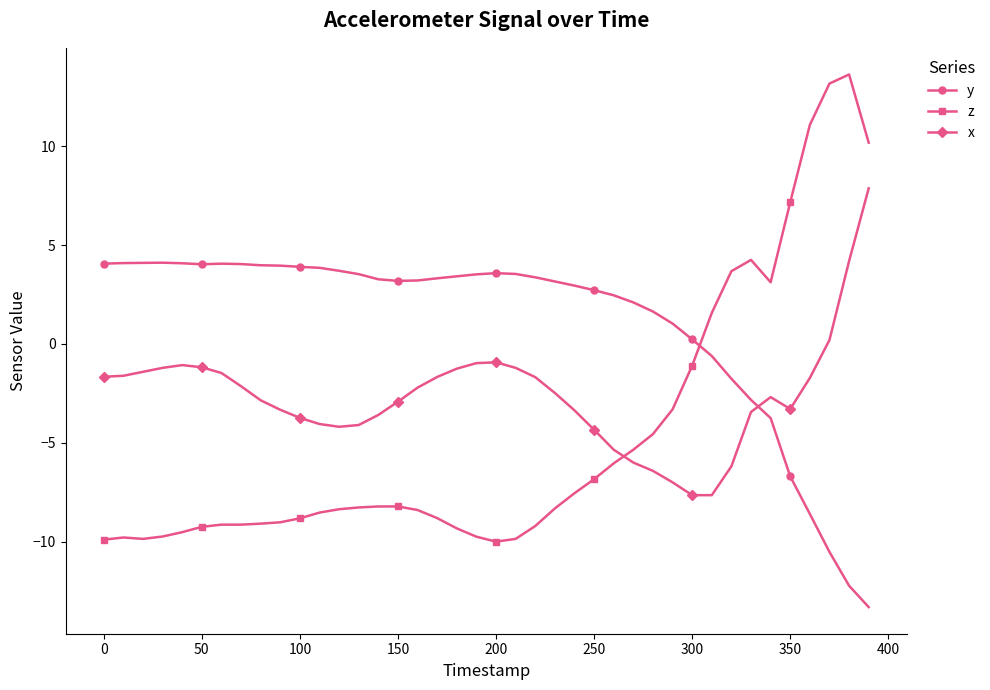

What is the greatest value displayed?

13.6